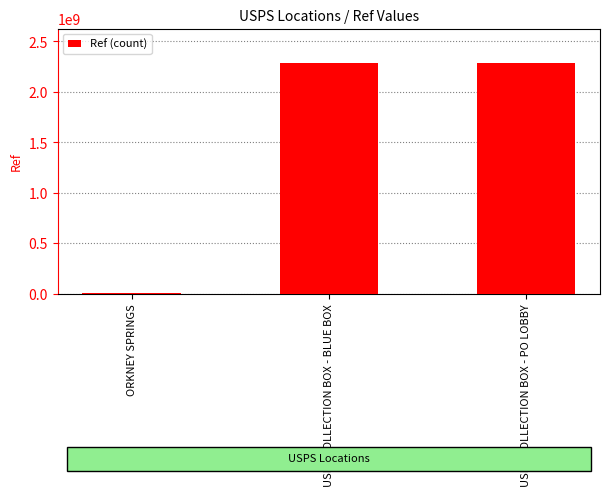

At which label is the value closest to 1142938142?

USPS COLLECTION BOX - BLUE BOX